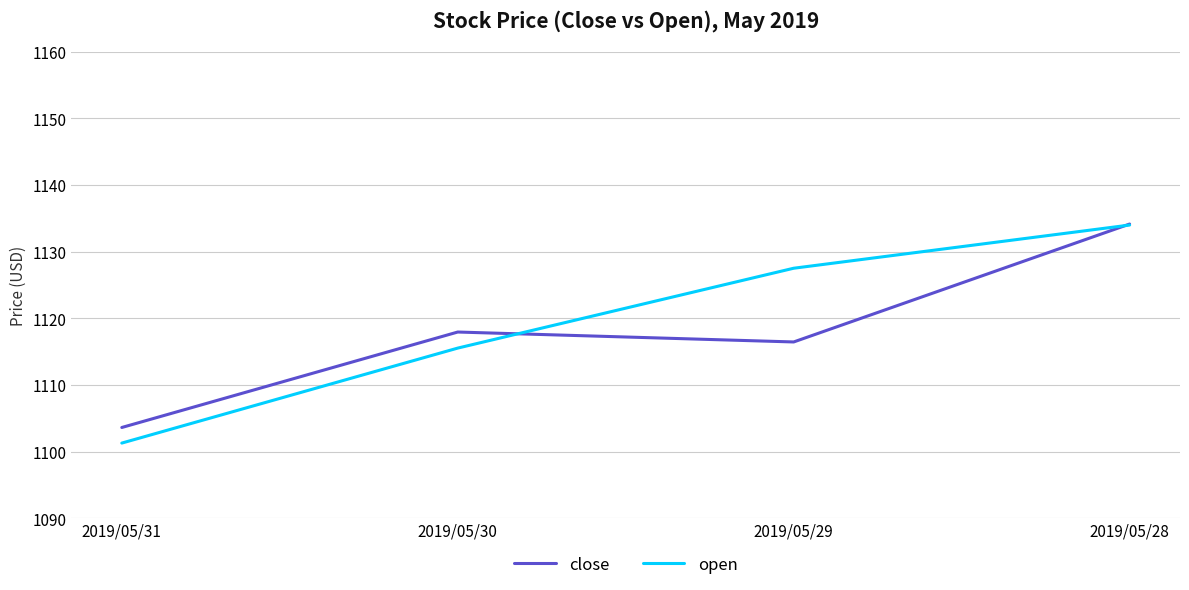

How many lines are shown in the chart?

2